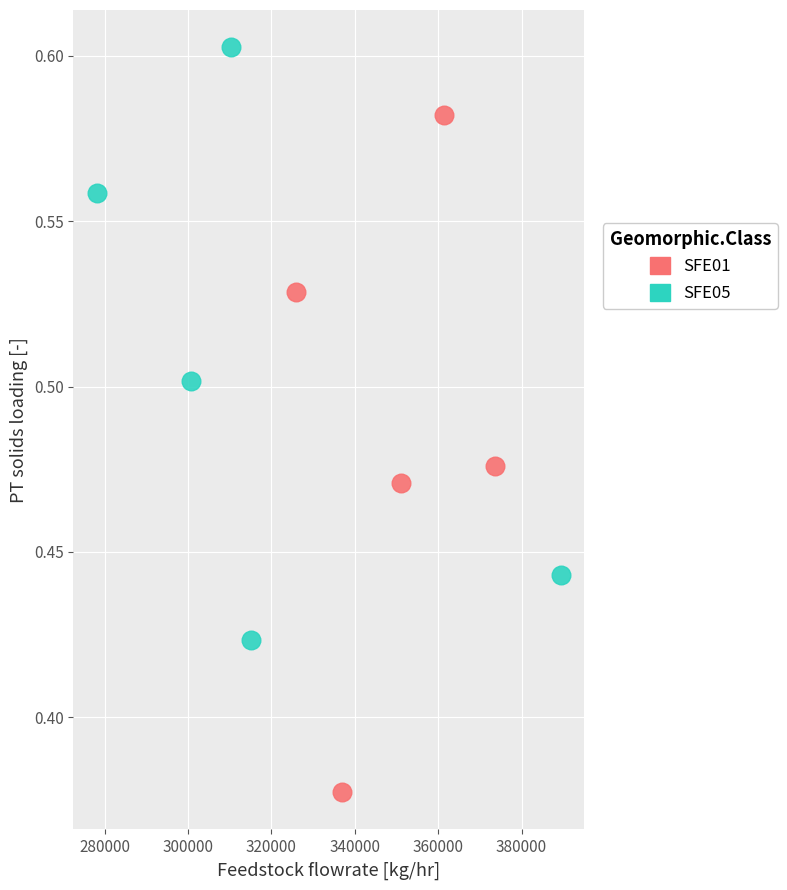

Which series contains the lowest Y value?

SFE01